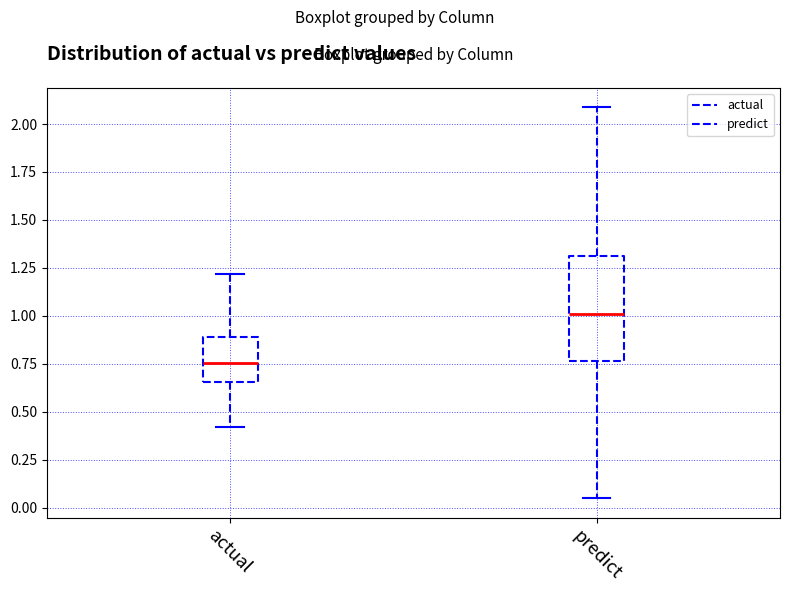

Reading left to right, read every box against the y-axis: the position of its median line, the range the box covers, and the ends of its whiskers. The values are not printed on the chart, so give them approximately, as read against the axis.

actual: median 0.75, box 0.65 to 0.90, whiskers 0.40 to 1.20
predict: median 1.00, box 0.75 to 1.30, whiskers 0.05 to 2.10